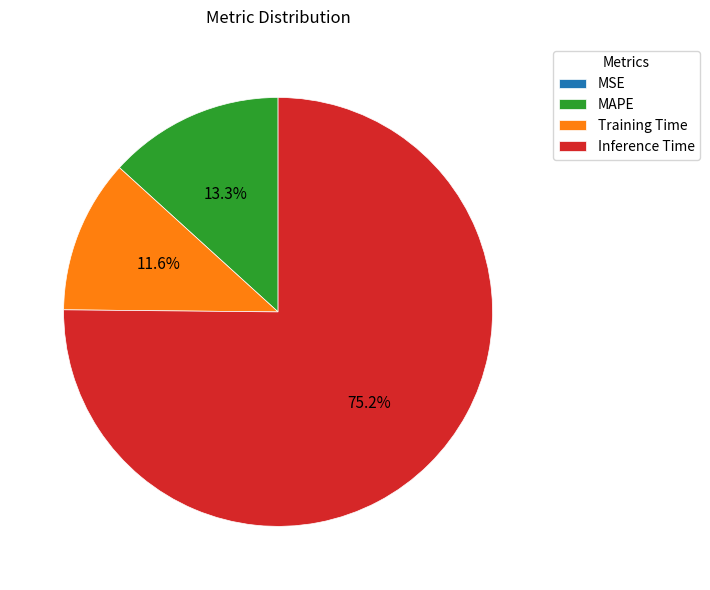

Is Inference Time the majority of the pie?

Yes